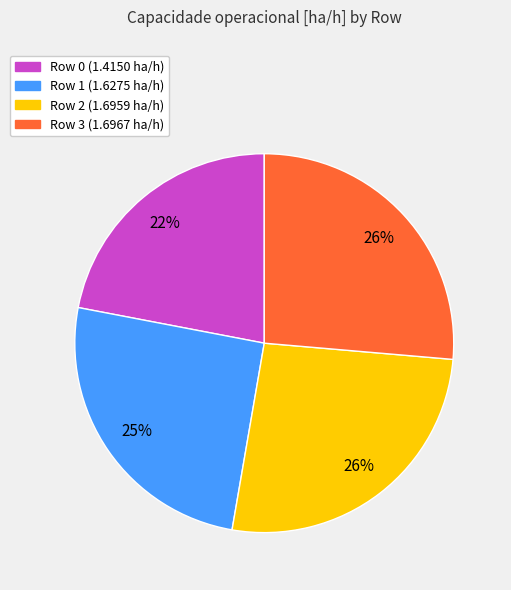

Is the sum of Row 2 and Row 0 greater than half?

No